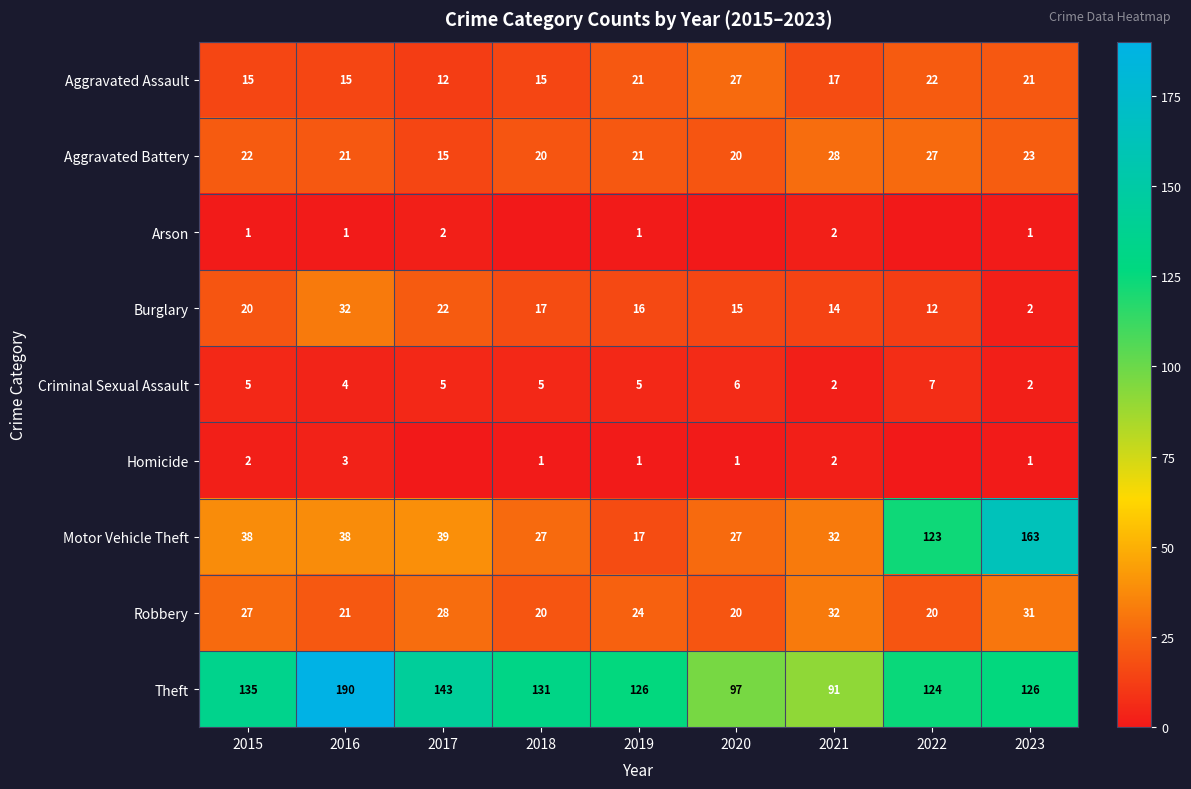

At how many categories does at least one series exceed 145?

2